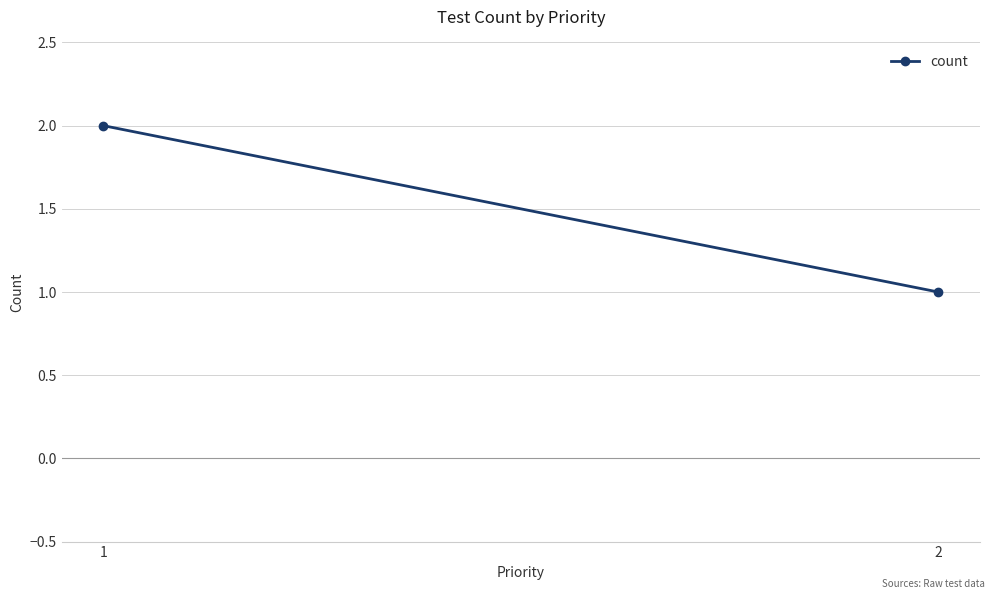

Count the number of data series in this chart.

1